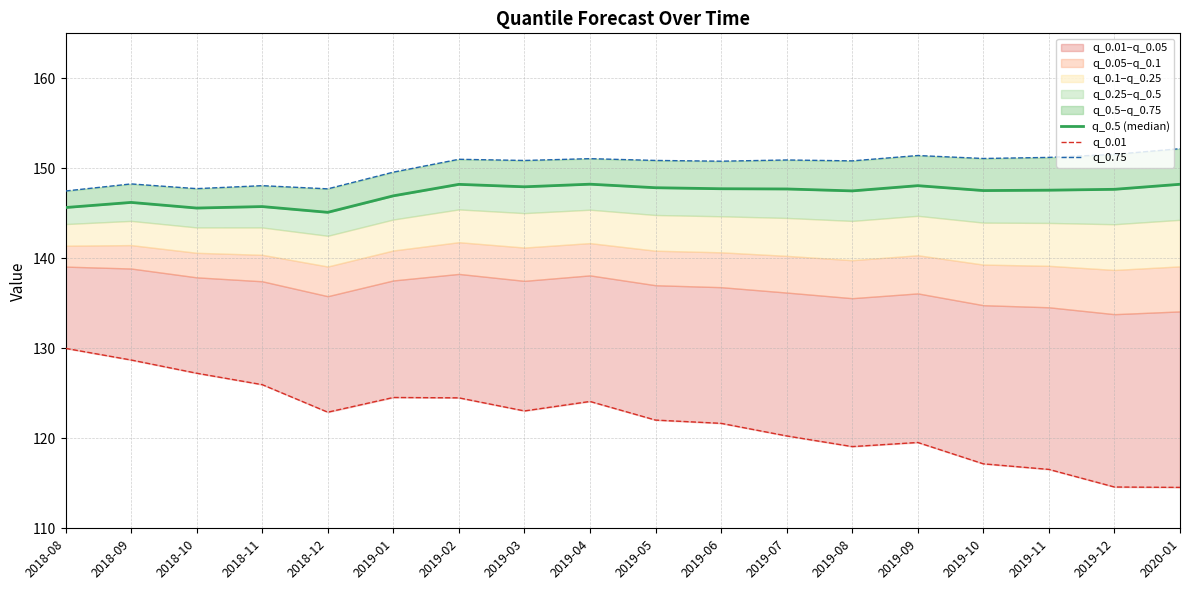

True or false: q_0.75 has a value of 151.2 at 2019-11.

True